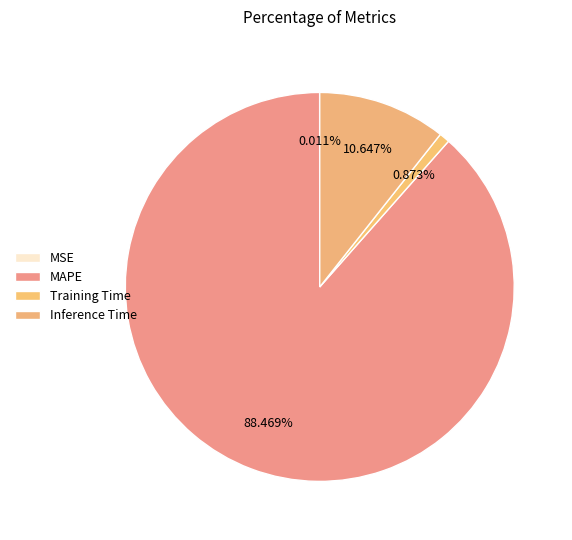

How many slices are in this pie chart?

4